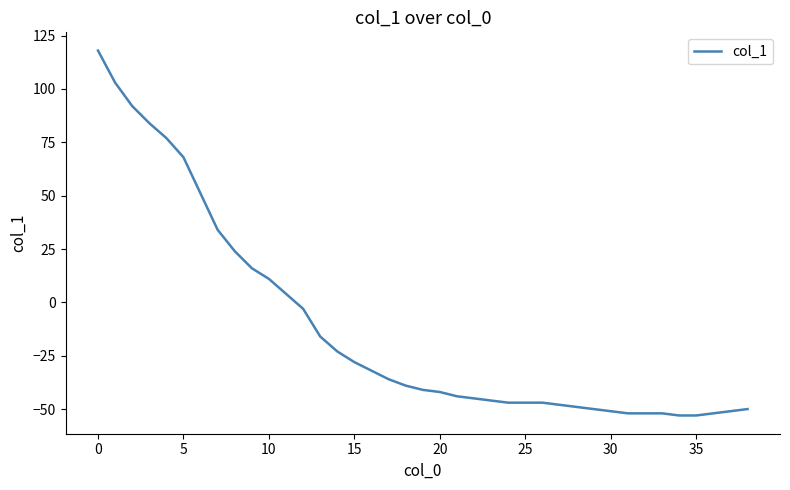

What is the difference between the maximum and minimum values?

171